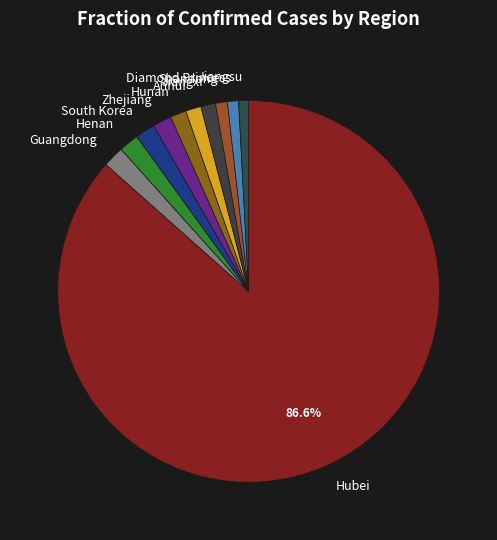

How many slices are in this pie chart?

11